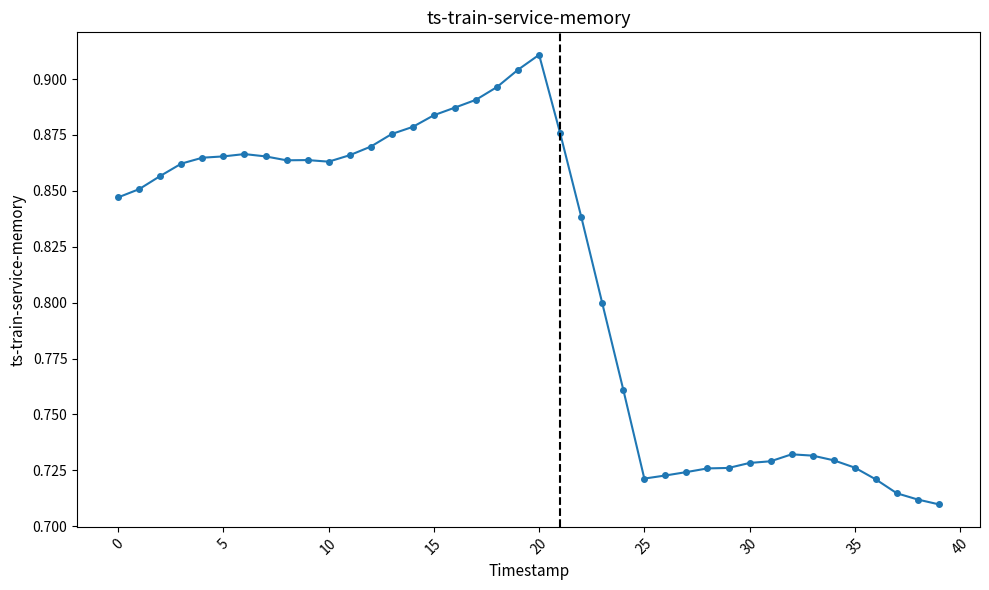

True or false: there are more than 0 points higher than both neighbors.

True